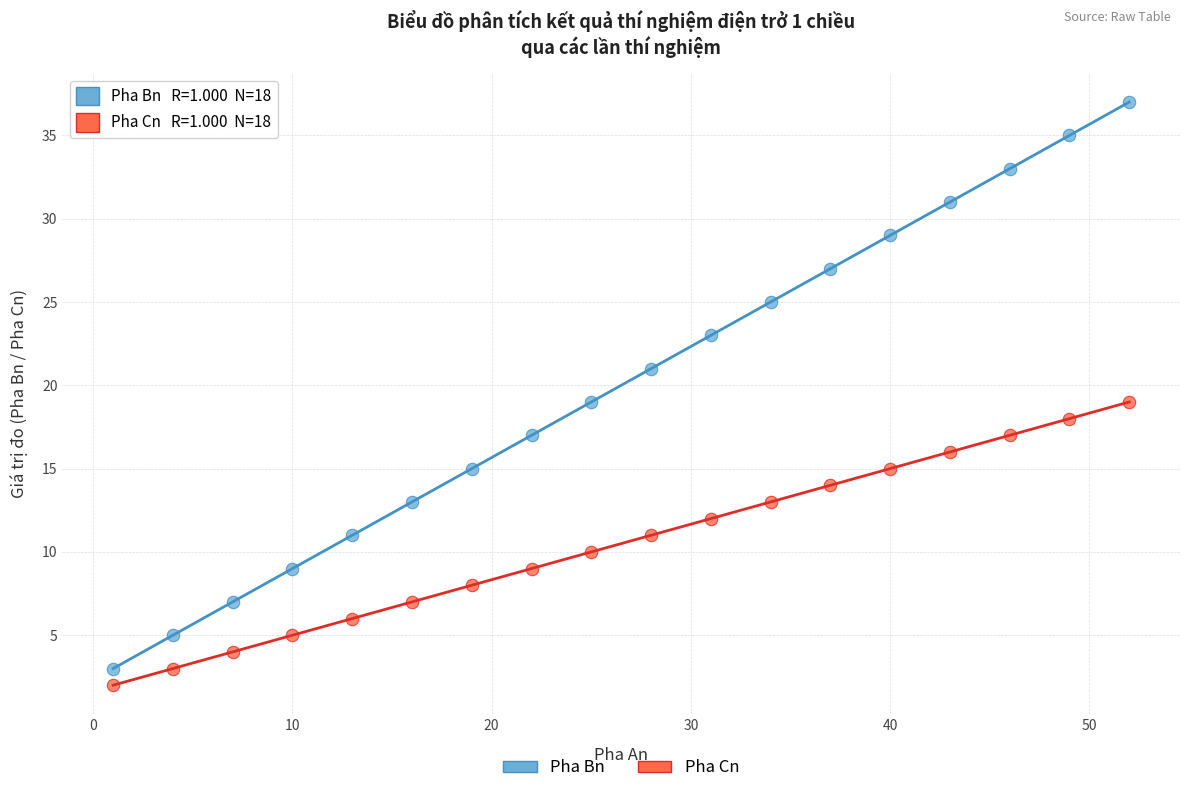

Which series has the widest spread of Y values?

Pha Bn